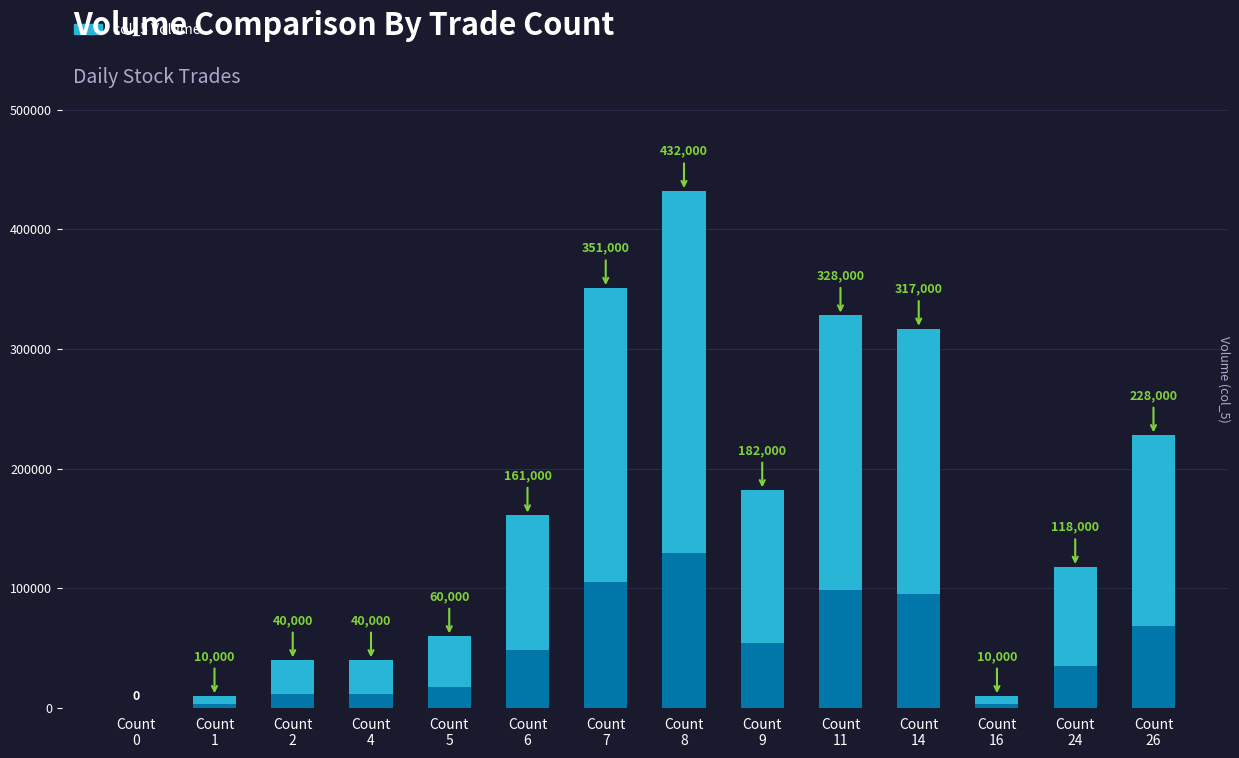

How many values are below 161000?

7